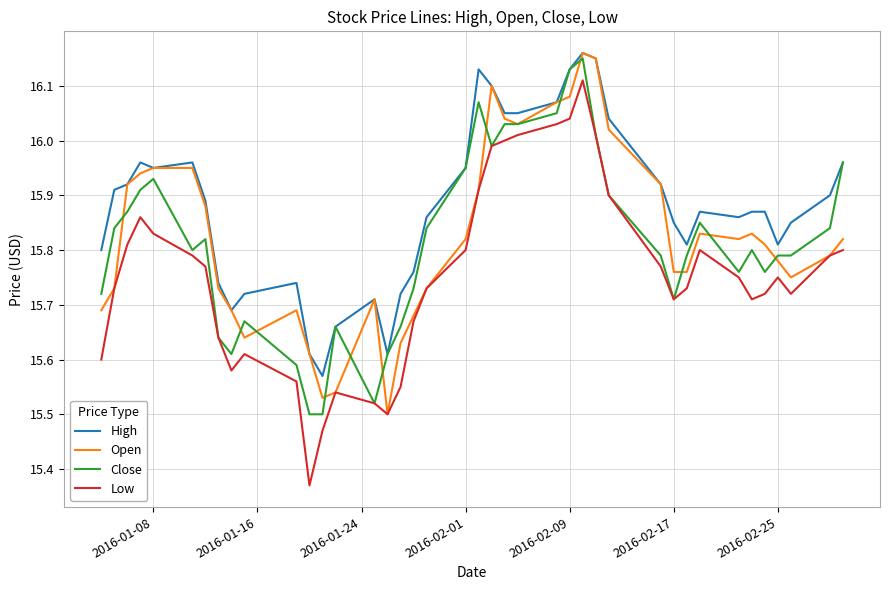

Which series has the largest range (max minus min)?

Low